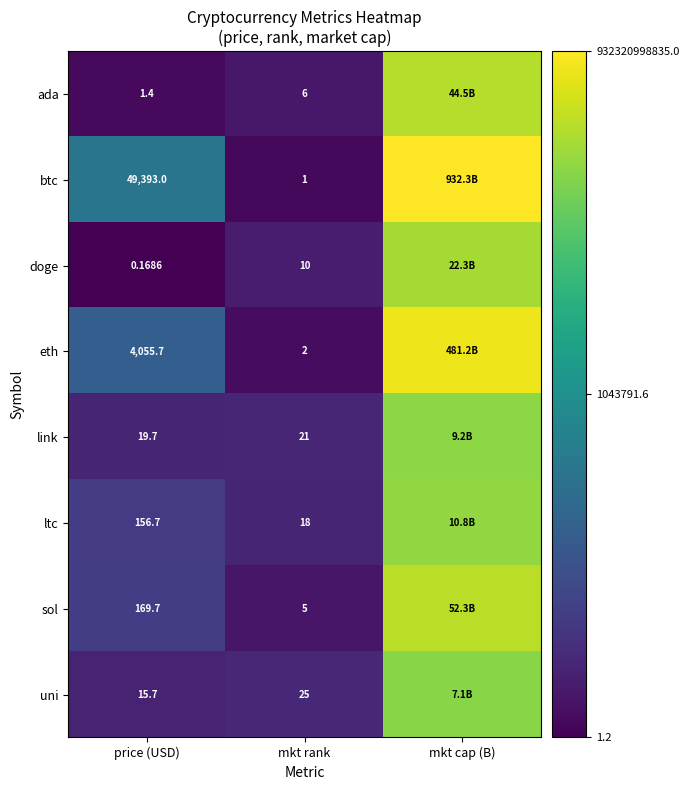

At how many categories does at least one series exceed 8?

1